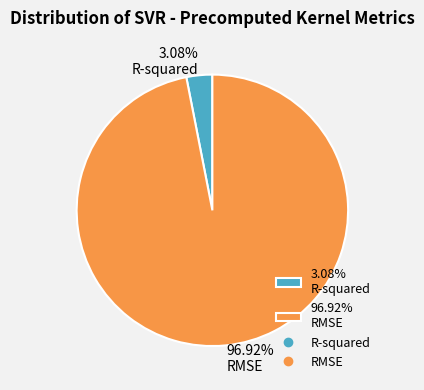

Rank the categories by value from highest to lowest.

96.92% RMSE, 3.08% R-squared